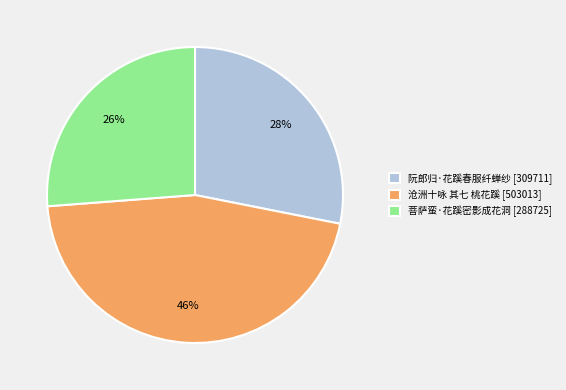

Is it true that 阮郎归·花蹊春服纤蝉纱 is 21% of the pie?

False